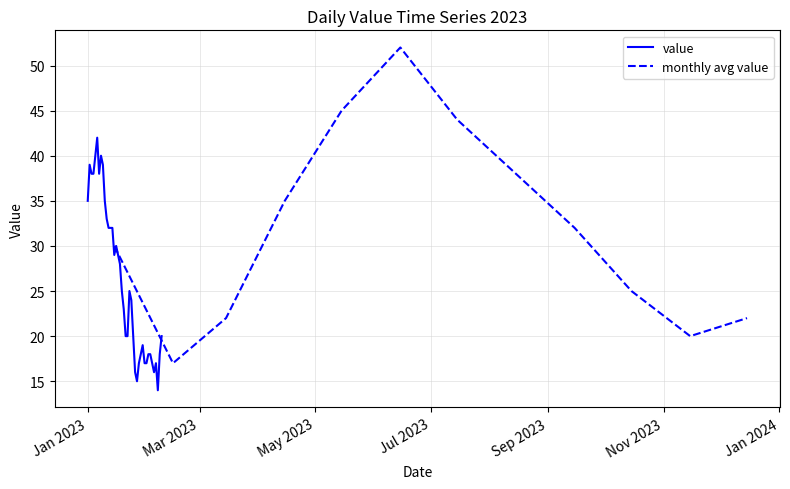

The value at 2023-04-01 is 53. True or false?

False